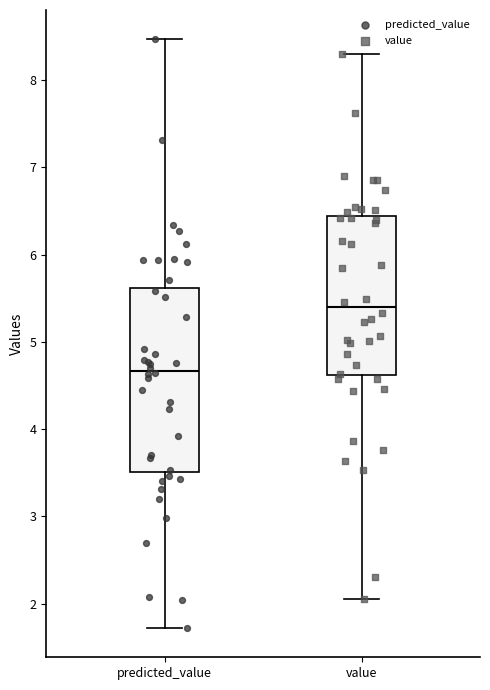

Where does the median line of the box for predicted_value sit on the y-axis? The values are not printed on the chart, so give them approximately, as read against the axis.

4.7